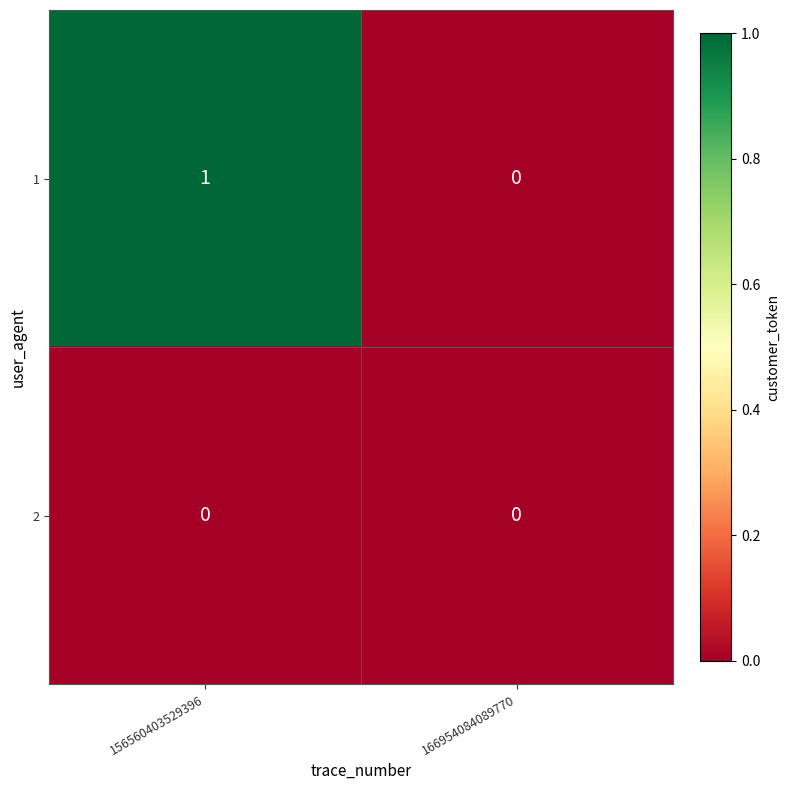

The value of 1 at 166954084089770 is 1. True or false?

False